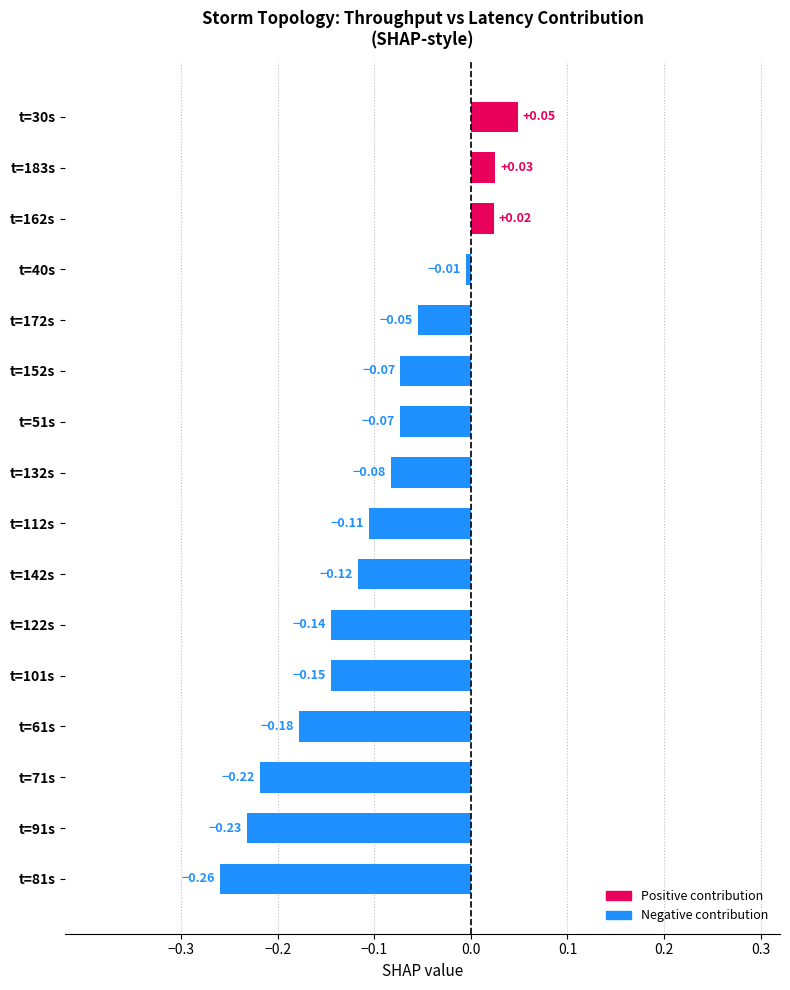

Which category has the highest value across all series?

t=30s